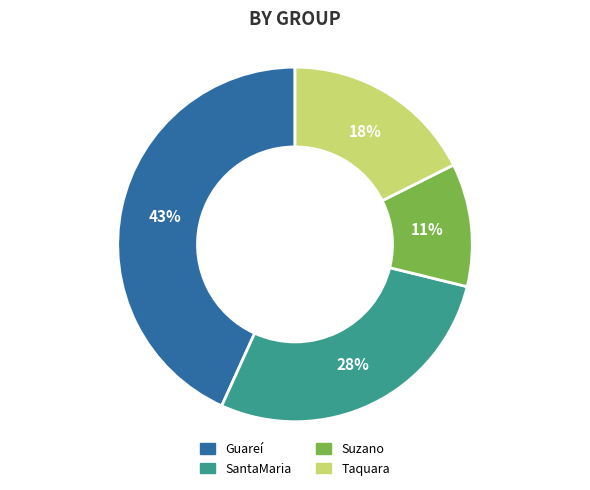

To the nearest percent, what is the difference between the largest and smallest slice percentages?

32%